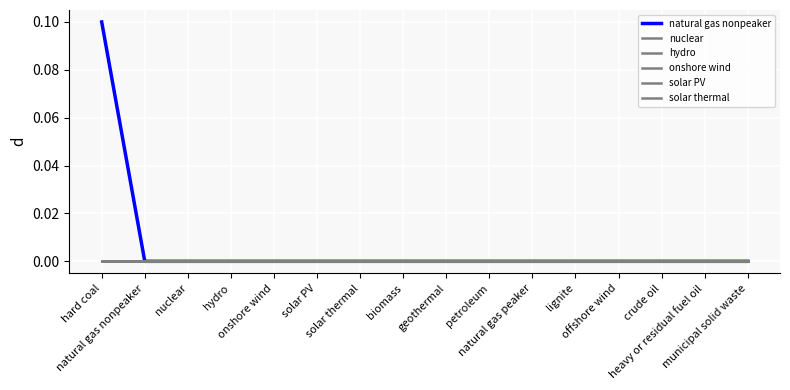

Does the chart display data point markers on the line(s)?

No